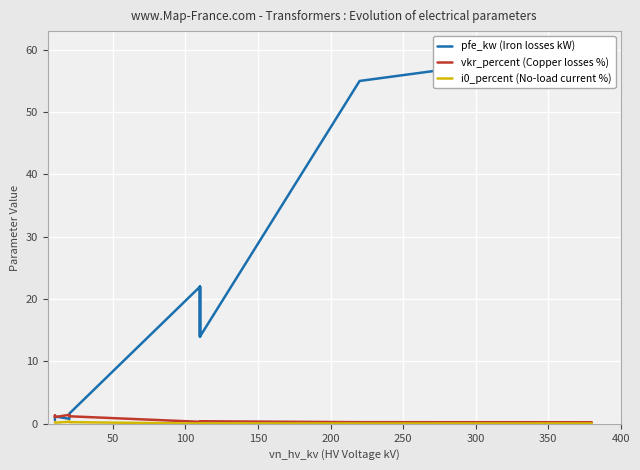

Is this an area chart (filled region under the line)?

No